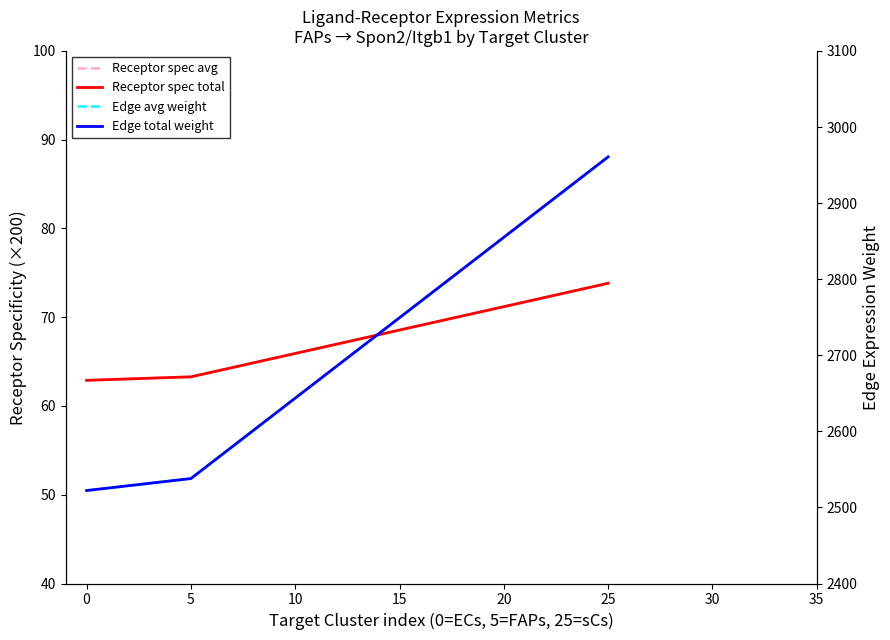

The value of Receptor spec total at 0 is 85.7. True or false?

False